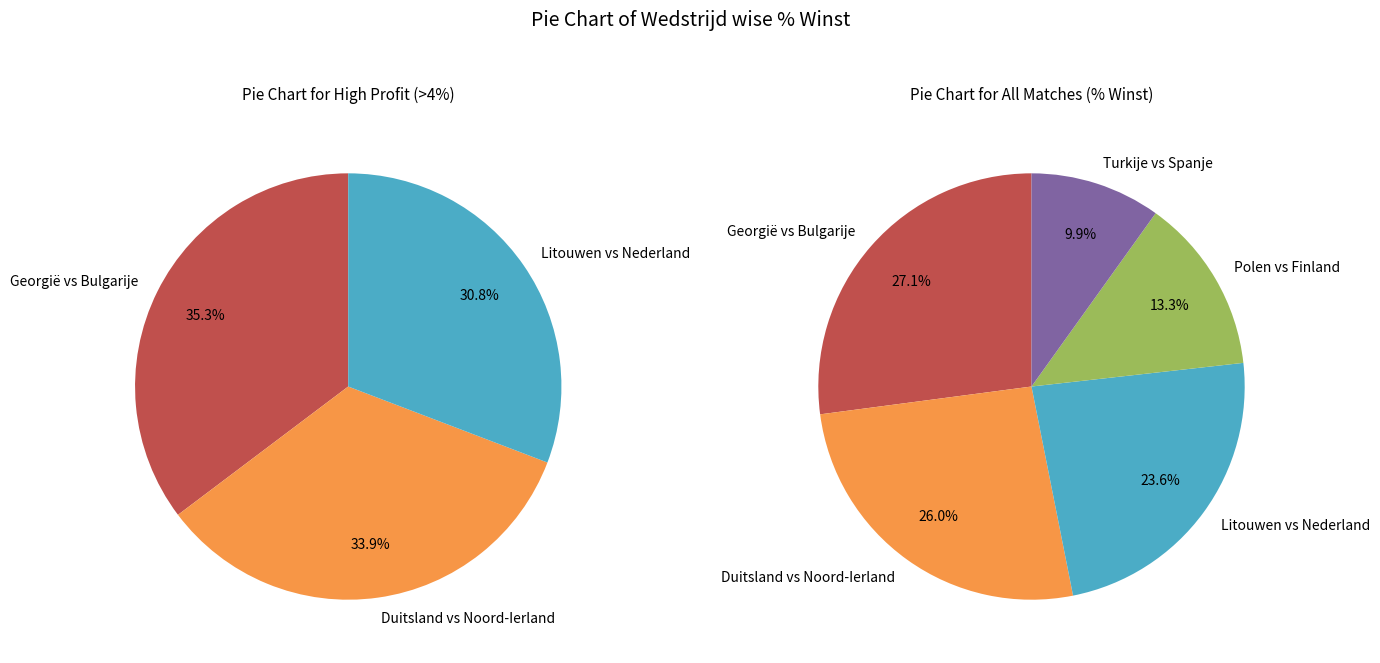

Count the number of slices in the pie.

5